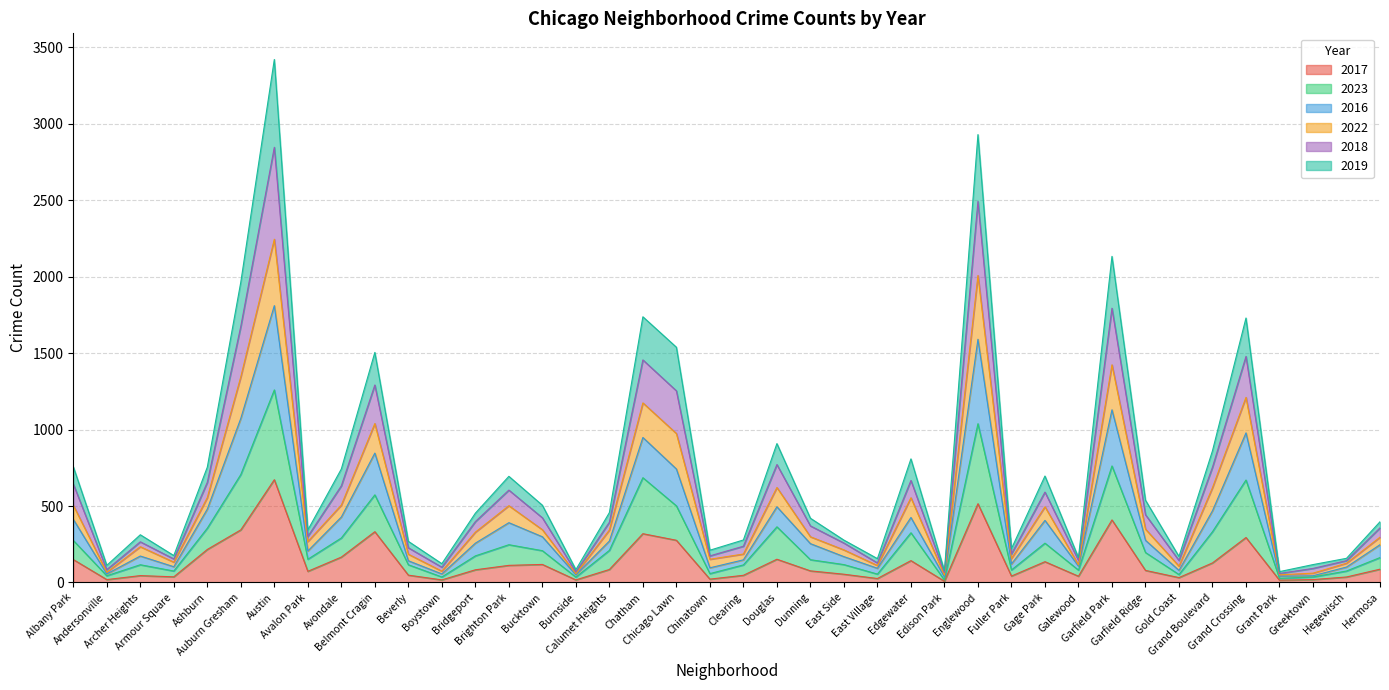

How many values in the 2017 series are below 83?

20